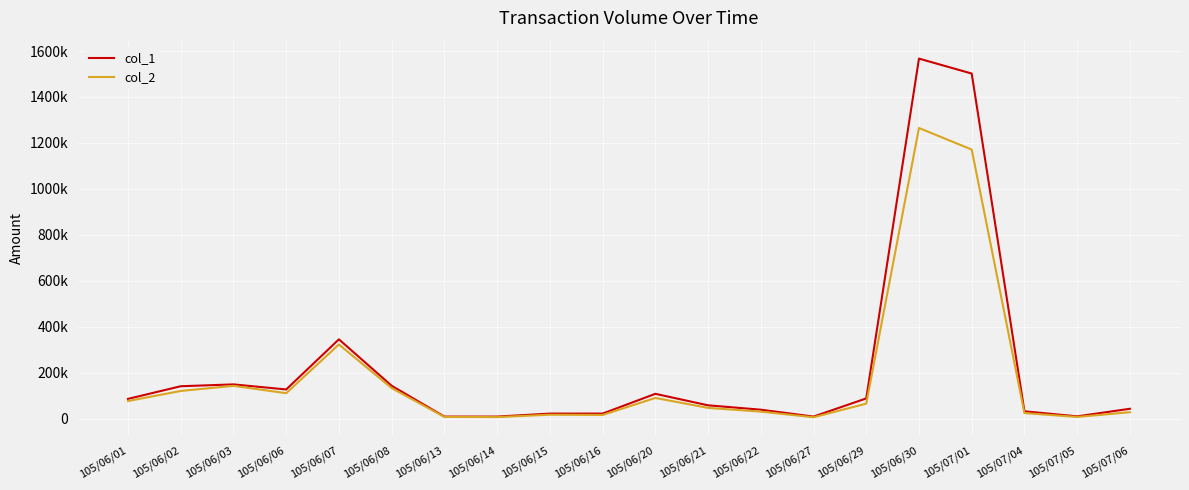

List the series in order of their overall mean, lowest first.

col_2, col_1